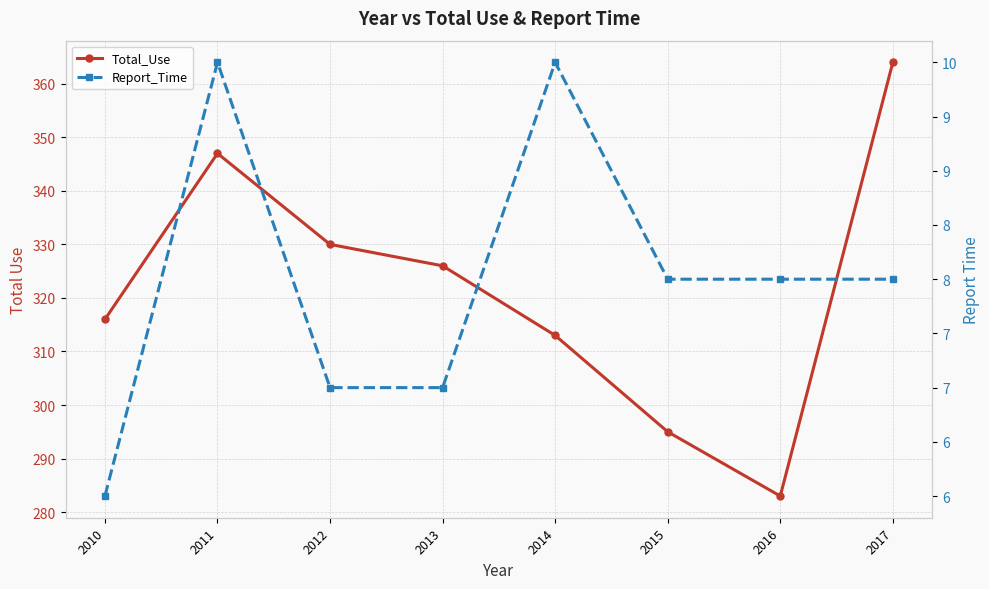

List the labels in order of Report_Time value, smallest first.

2010, 2012, 2013, 2015, 2016, 2017, 2011, 2014